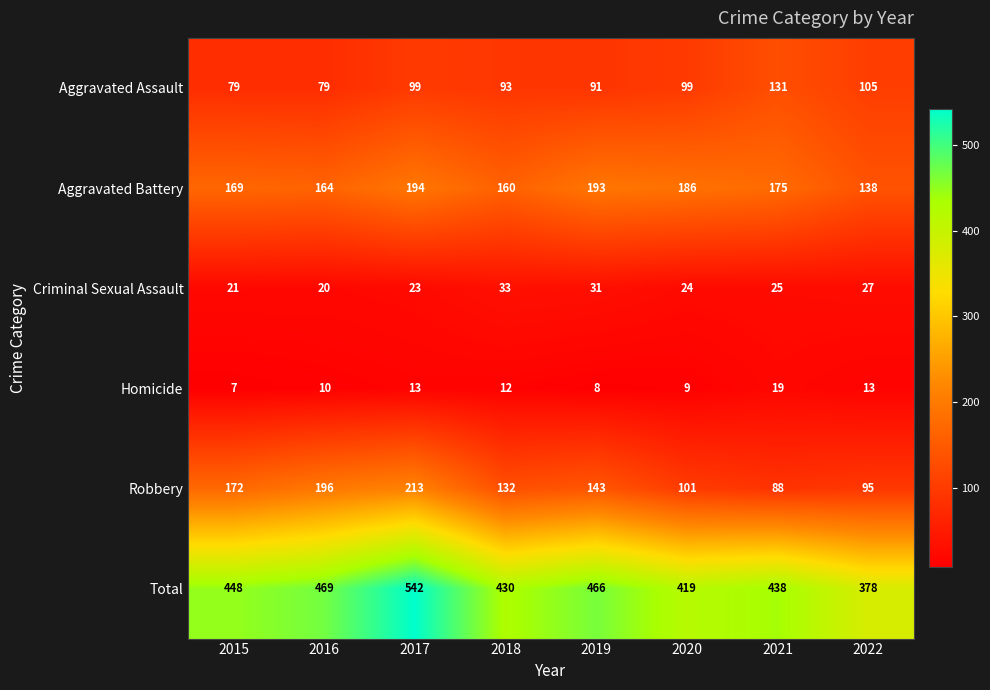

How many data points does each series have?

8